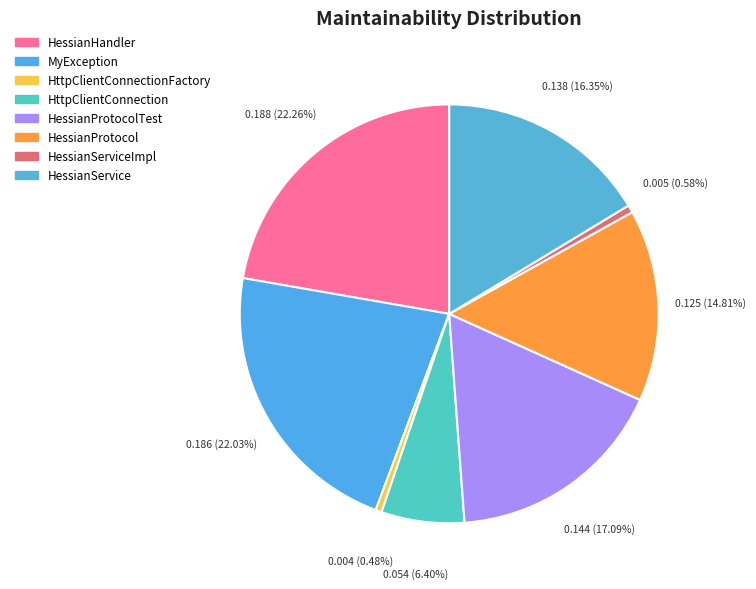

Which category has the smallest portion of the pie?

HttpClientConnectionFactory